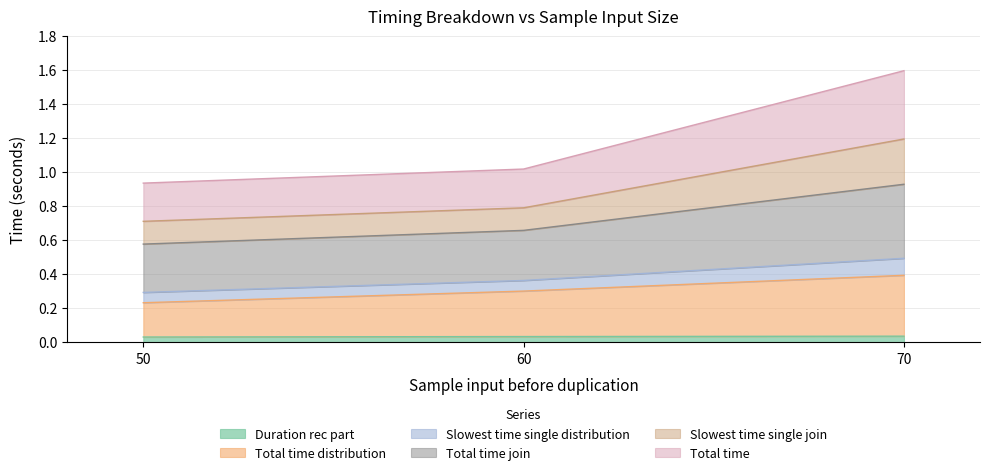

Which has a higher value, 50 or 70?

70